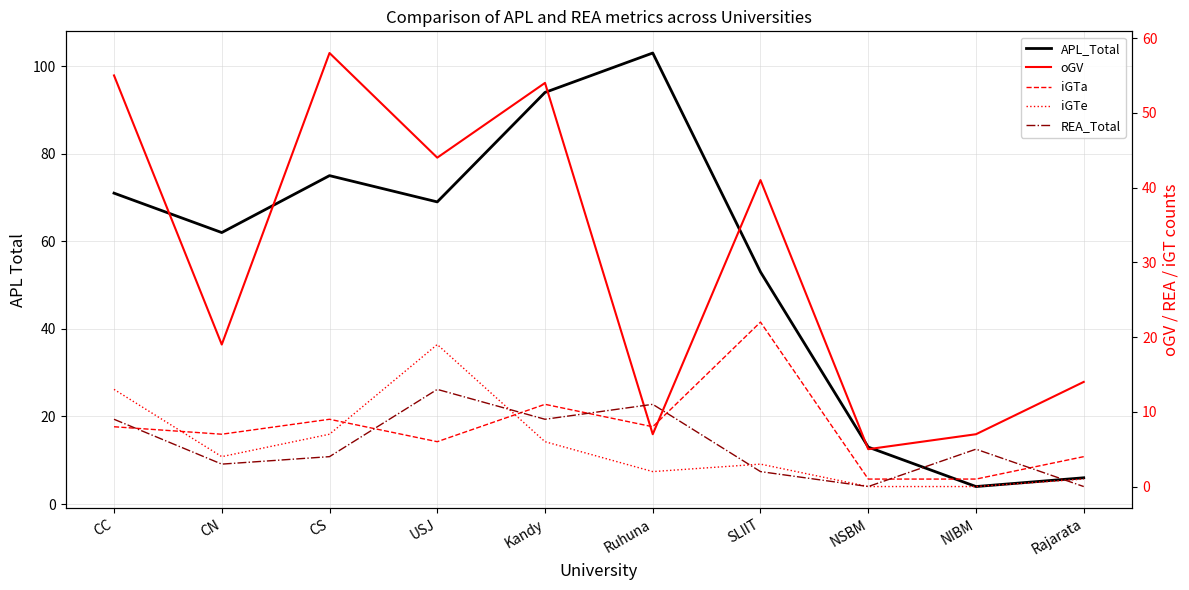

What is the label of the 8th point from the right?

CS